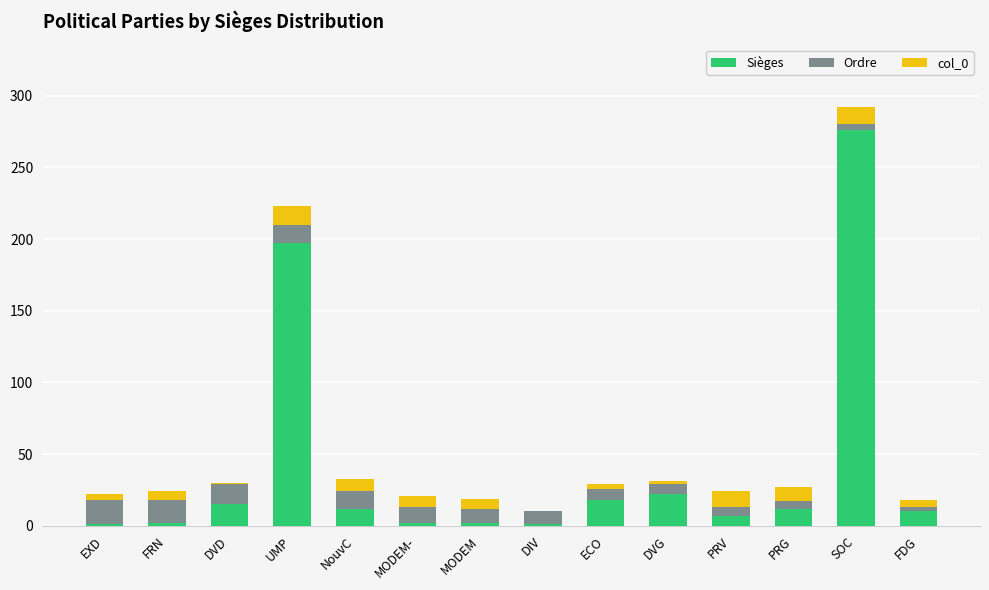

The value of Sièges at PRV is 7. True or false?

True